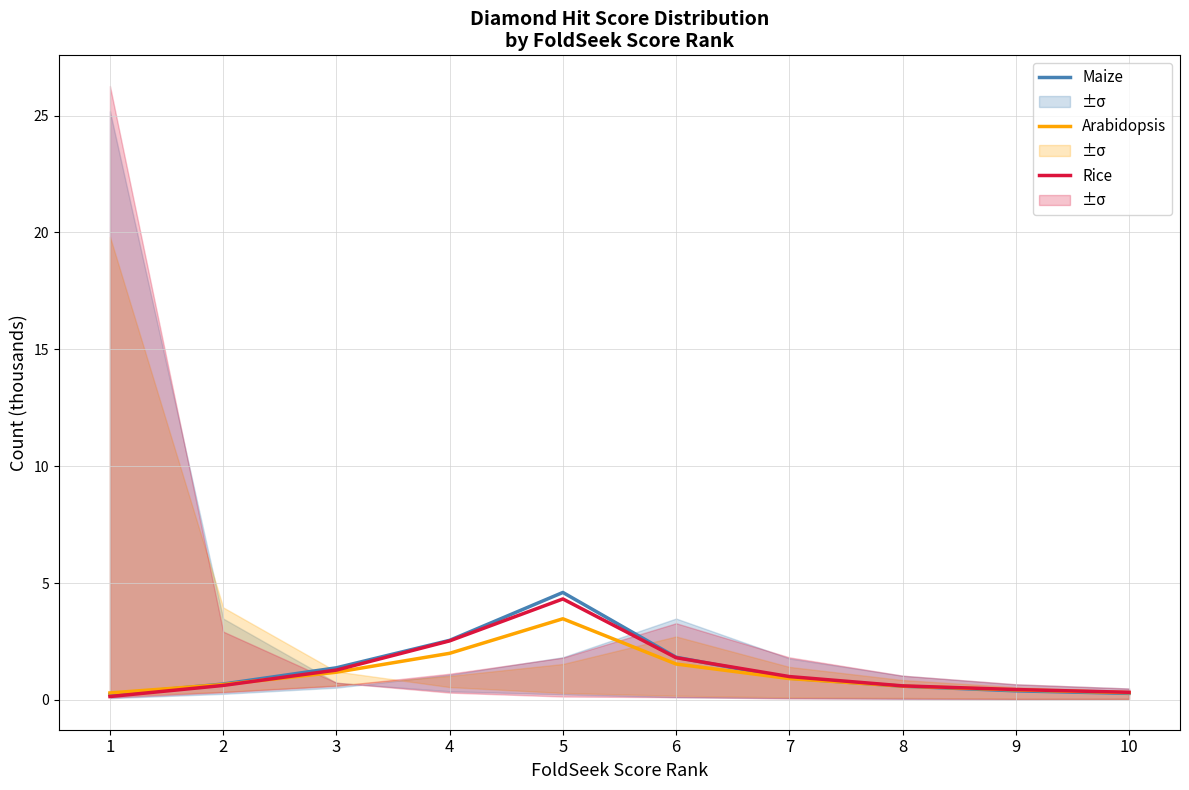

What is the difference between the second highest and minimum values in the Arabidopsis (Diamond) series?

1.7